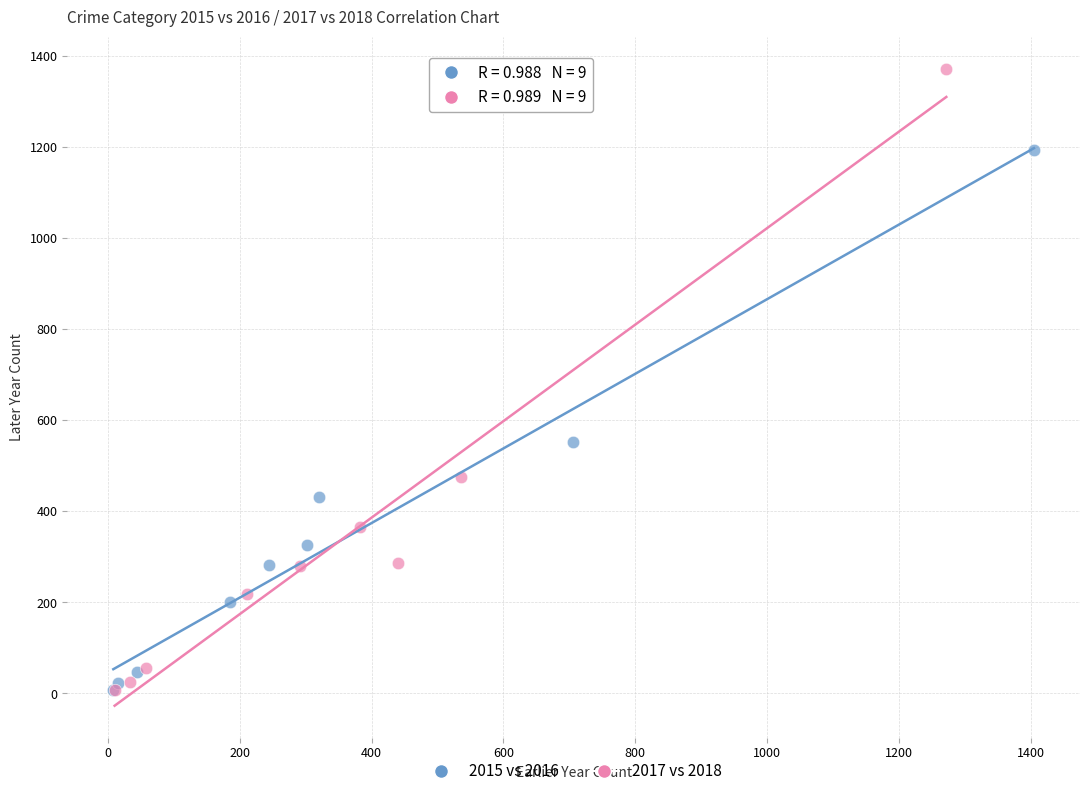

Which series has the largest Y range (max minus min)?

2017 vs 2018